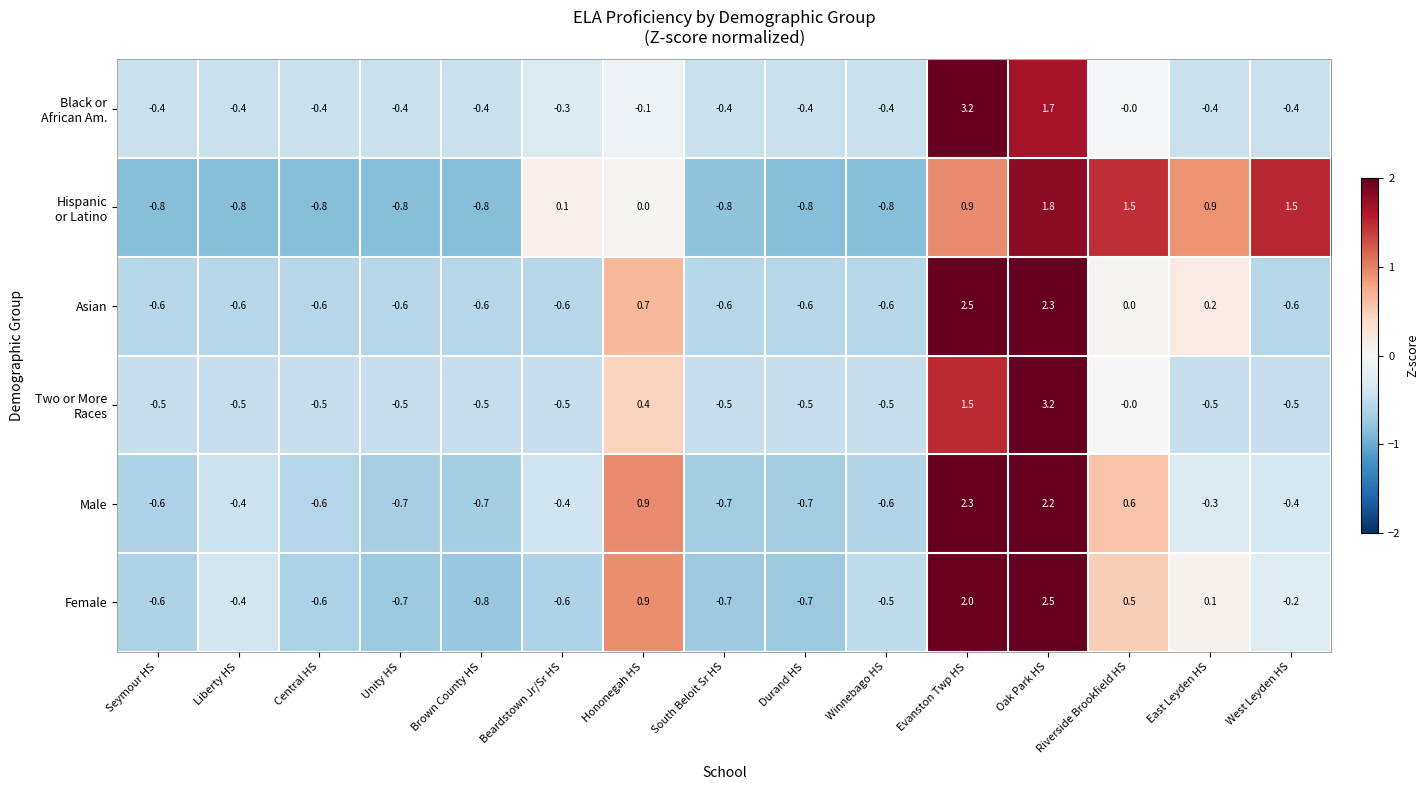

What is the difference between the Asian values at Oak Park HS and Durand HS?

2.9